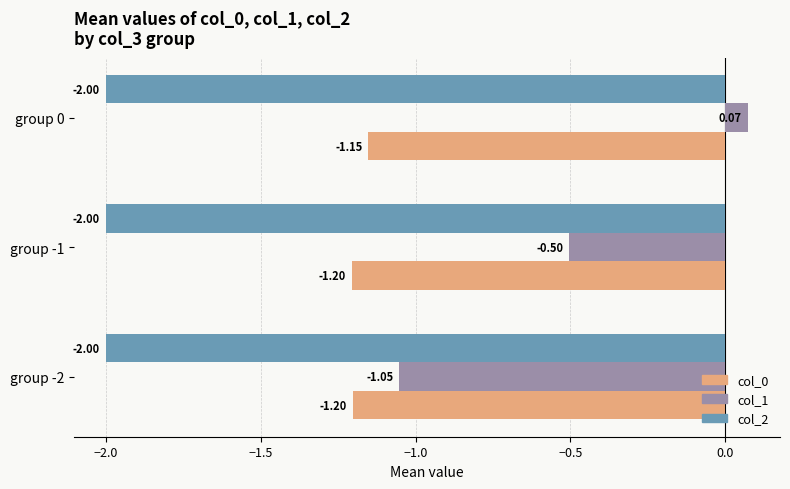

At which category is the sum across all series the highest?

group 0